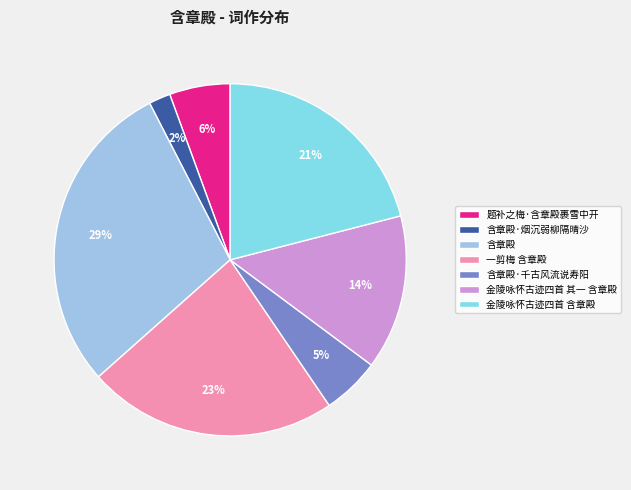

Which category has the smallest portion of the pie?

含章殿·烟沉弱柳隔晴沙